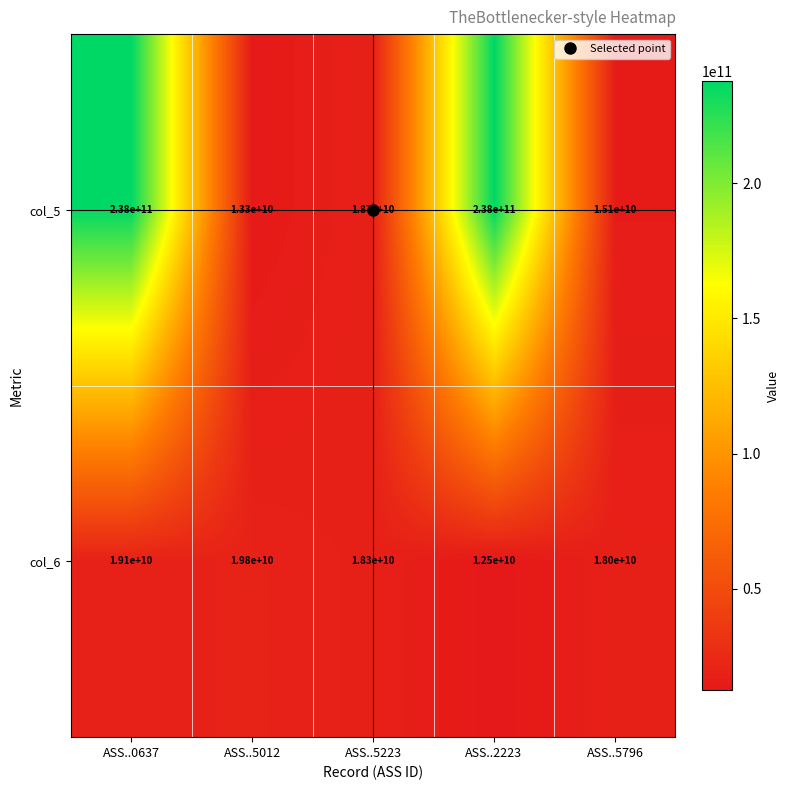

True or false: col_5 has a value of 238000000000 at ASS..0637.

True